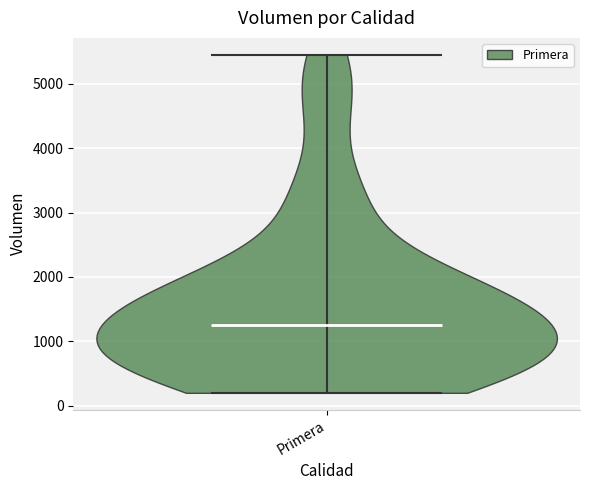

Read this violin plot against the y-axis: where its median line is, and the lowest and highest points the violin reaches. The values are not printed on the chart, so give them approximately, as read against the axis.

median line 1300, lowest point 200, highest point 5500